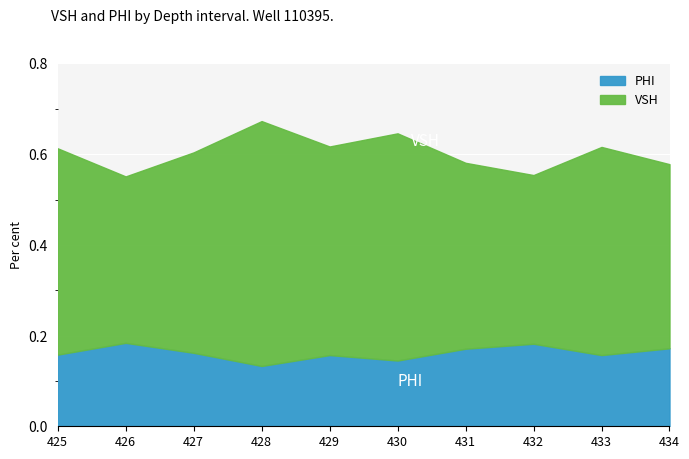

Between 425 and 426, which is larger?

425